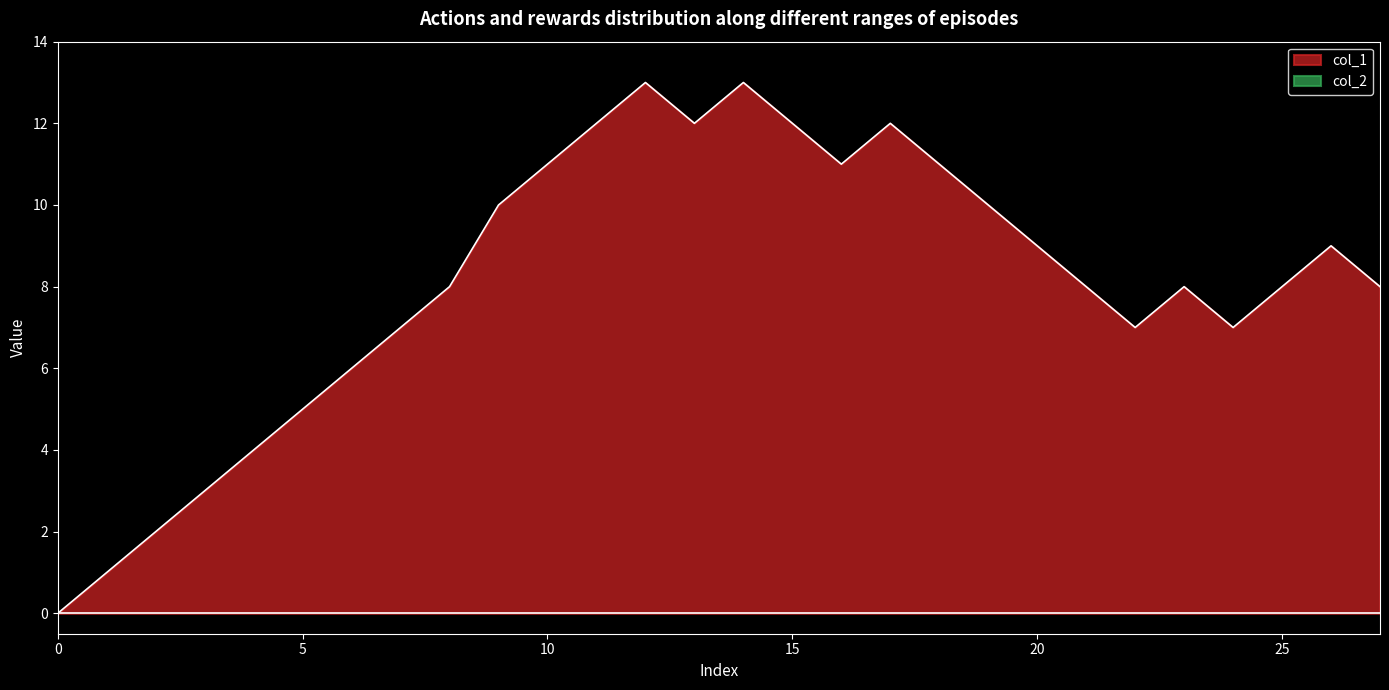

What is the difference between the second highest and minimum values?

13